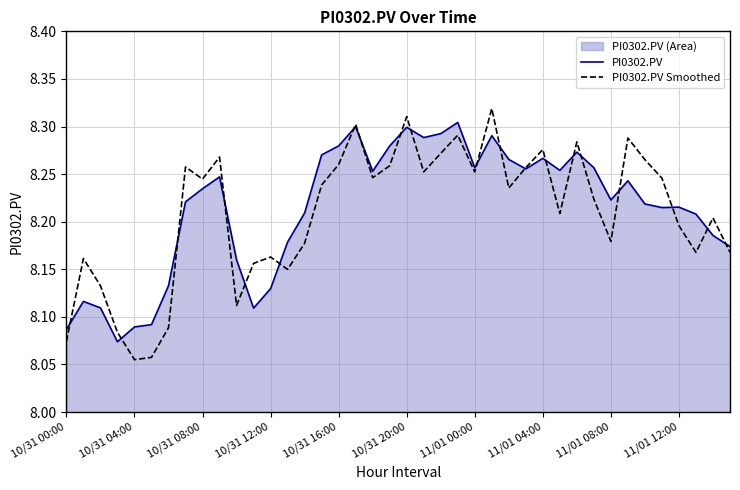

What is the average value of the PI0302.PV series?

8.2